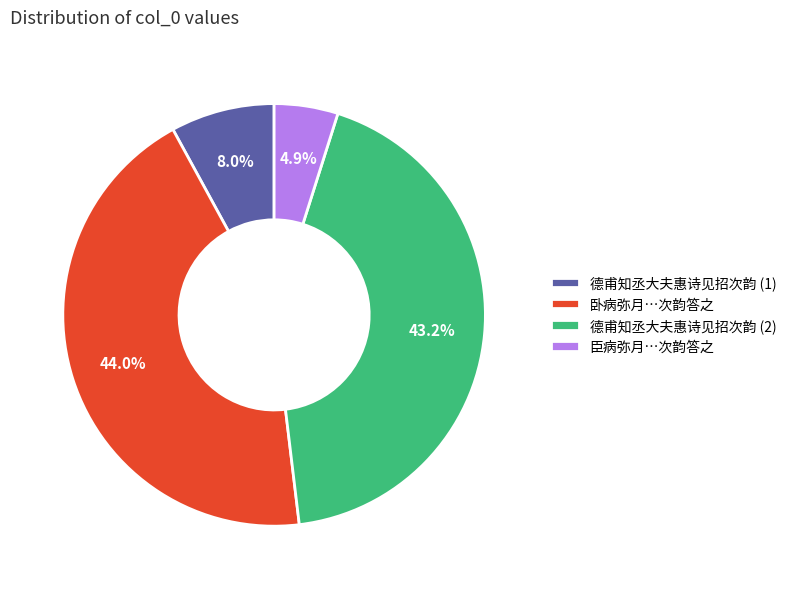

How many segments does this pie chart have?

4